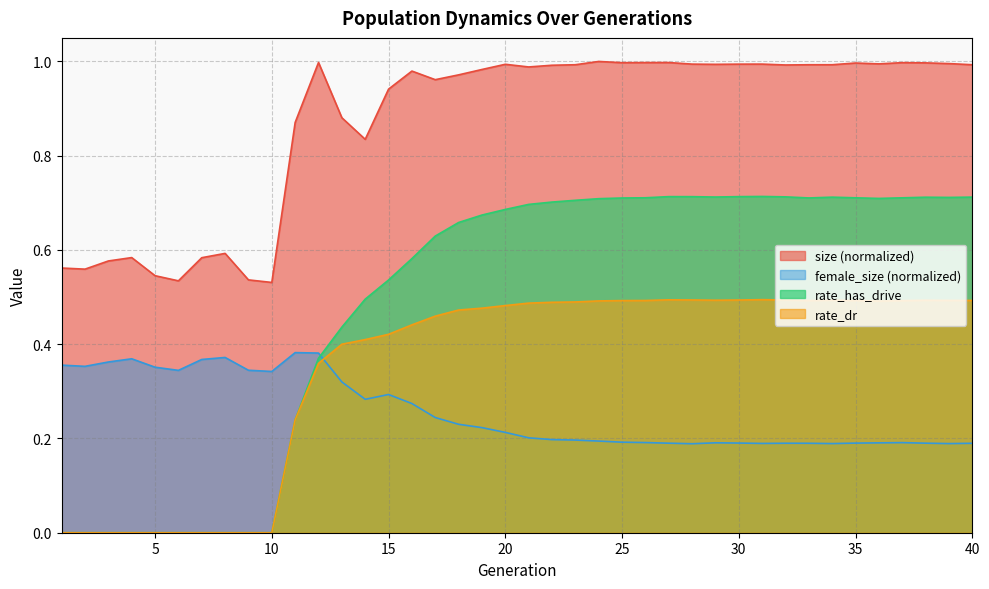

What value does the female_size series have at 38?

0.2